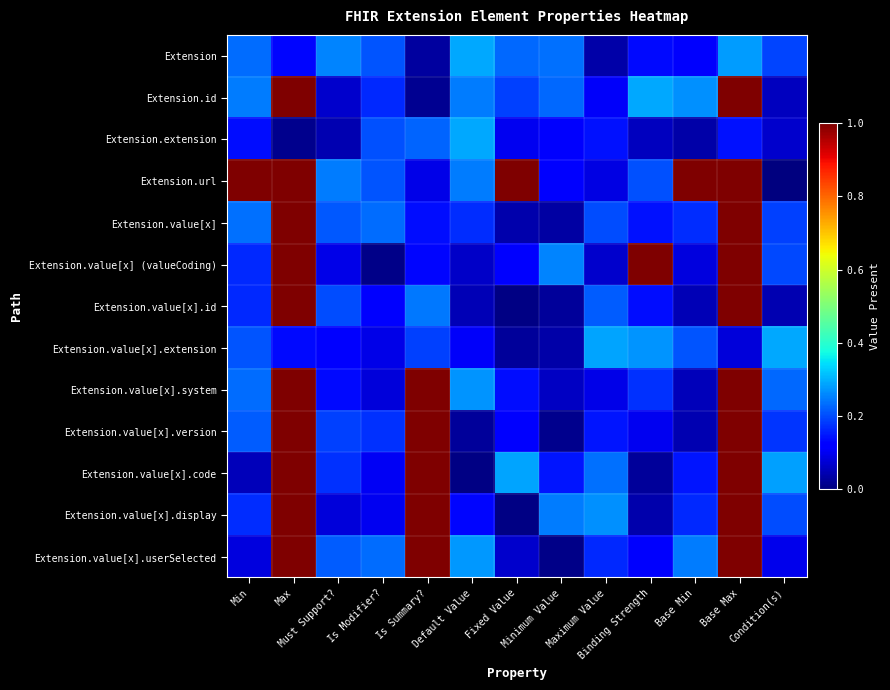

How many series are shown in this chart?

13